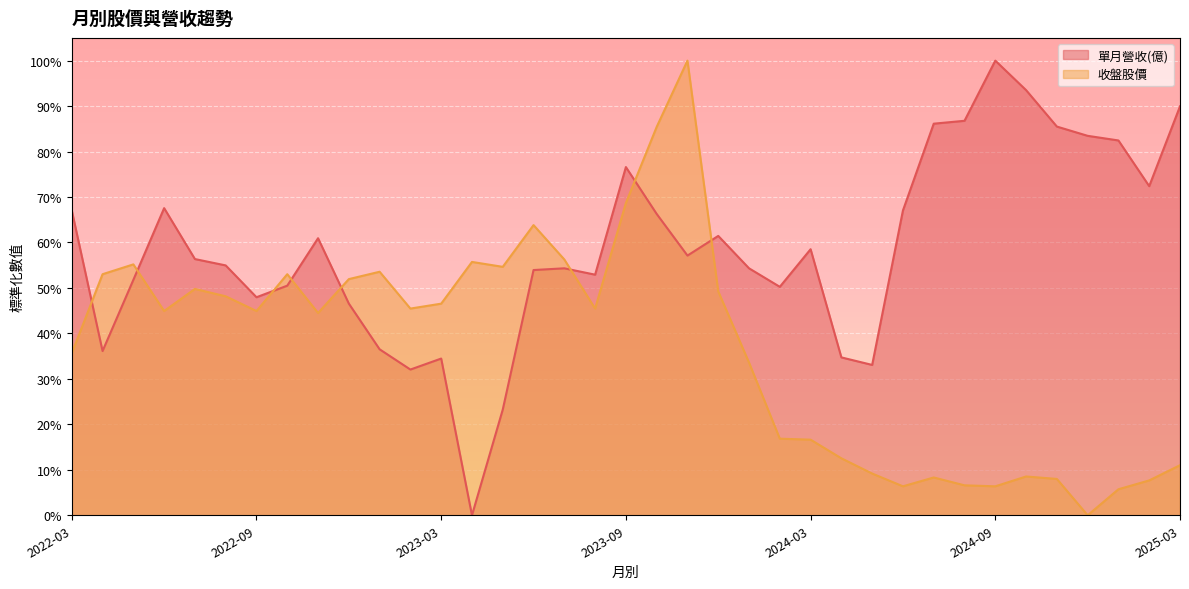

Is the value of 單月營收(億) at 2025-02 greater than the value of 收盤股價 at 2025-03?

Yes